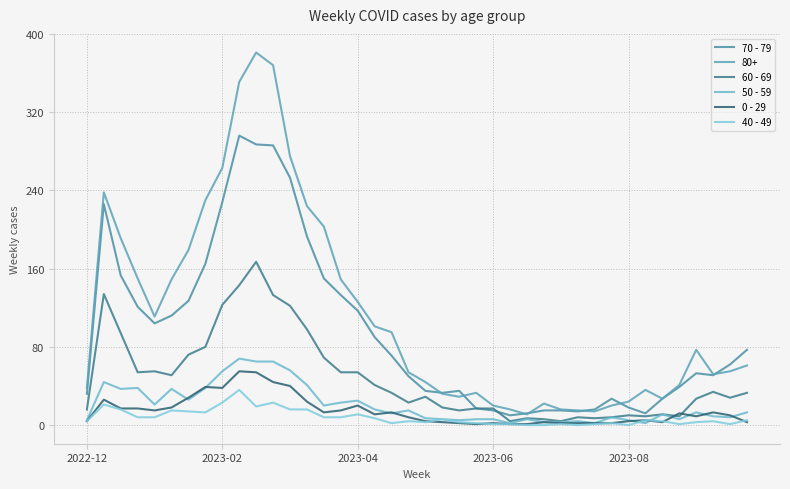

Which series has the largest total across all categories?

80+